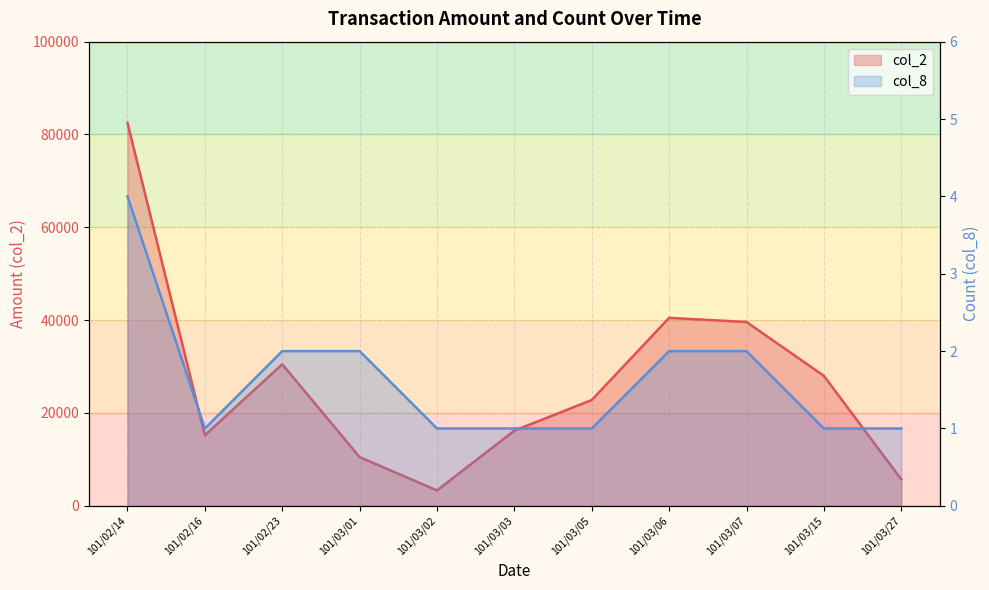

At how many categories does at least one series exceed 14668?

8